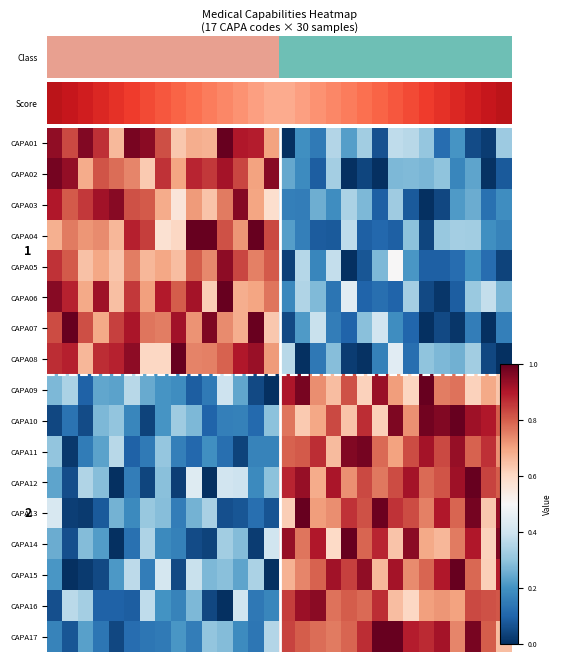

At how many categories does at least one series exceed 0?

30